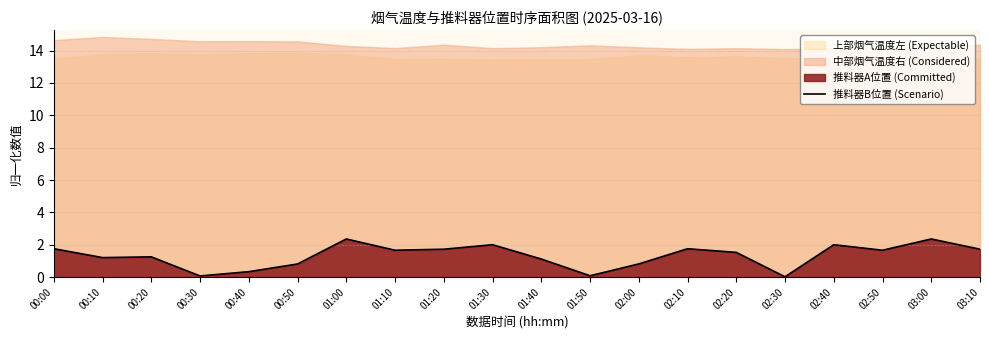

What is the value of the 20th point from the left?

1.7